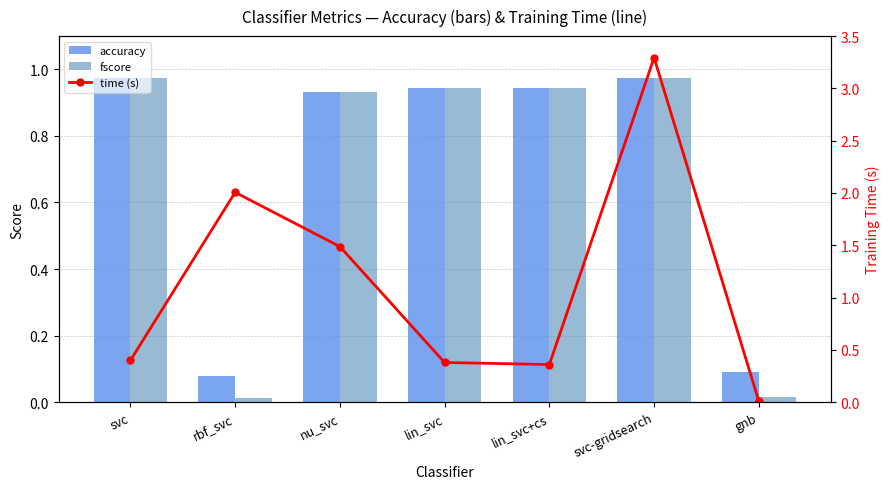

What is the average value of the accuracy series?

0.7